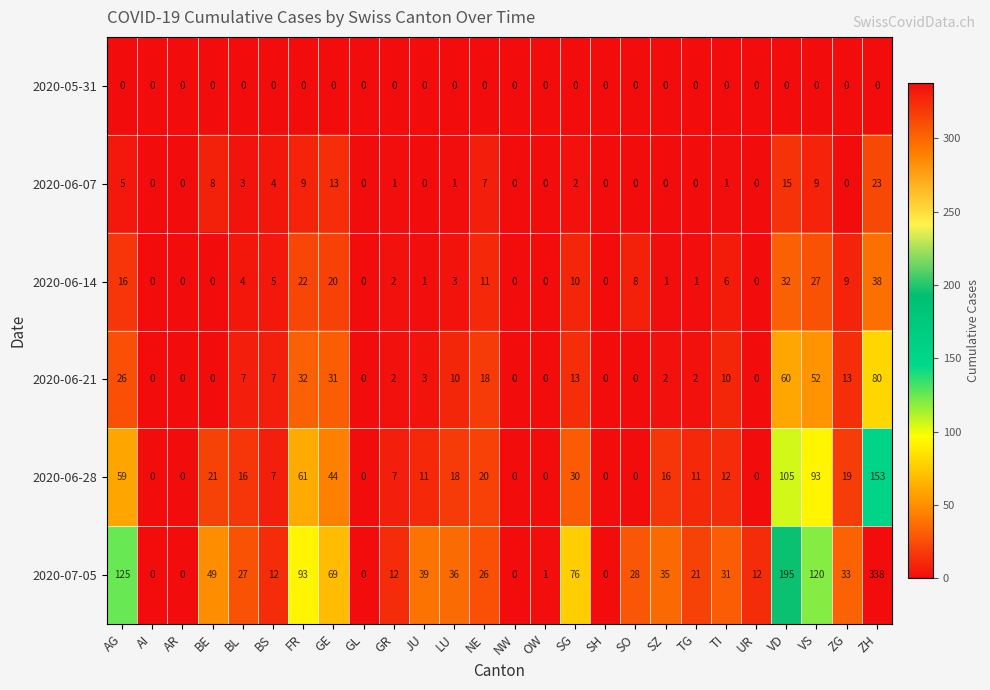

What is the greatest value displayed?

338